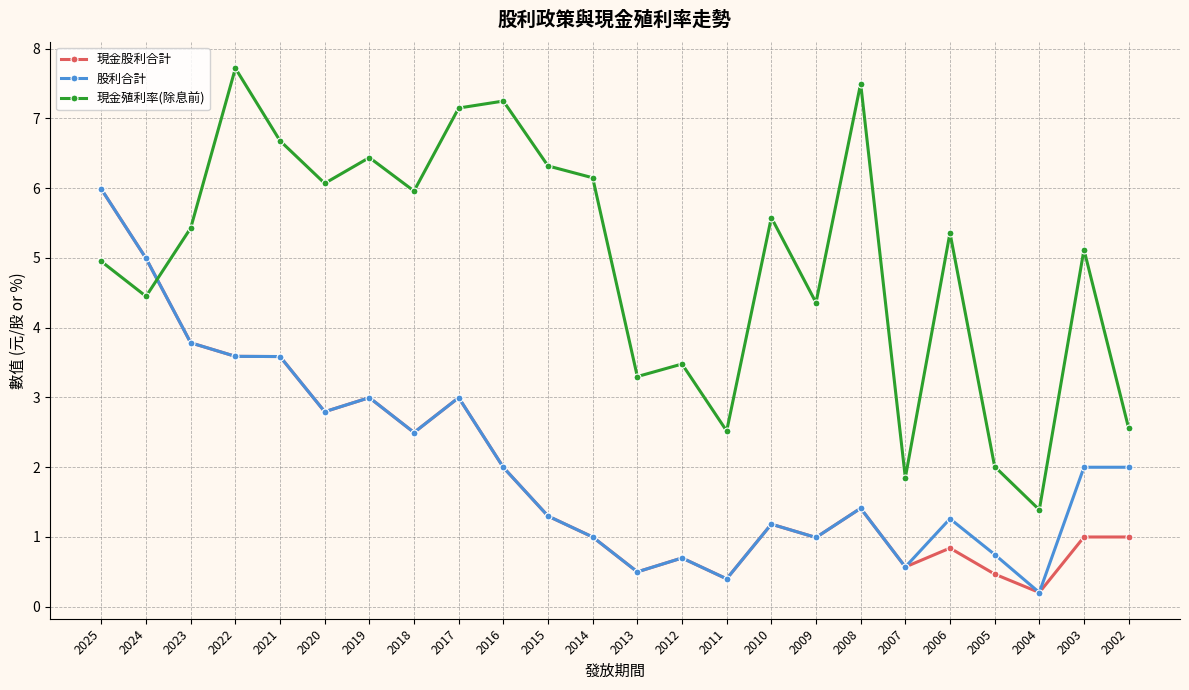

What is the difference between the highest and lowest values at 2011?

2.1